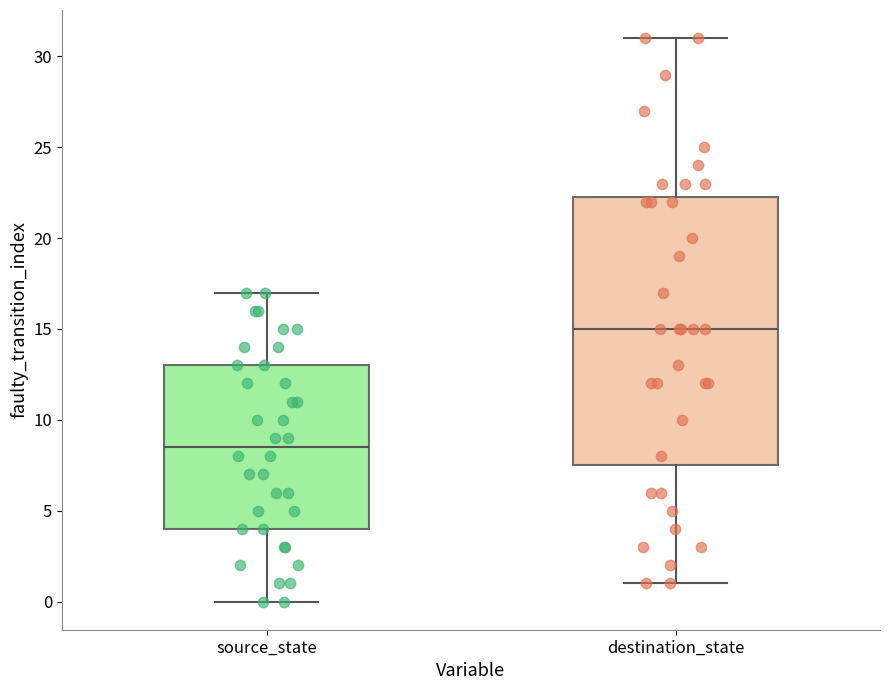

Where does the upper whisker of the box for source_state end on the y-axis? The values are not printed on the chart, so give them approximately, as read against the axis.

17.0